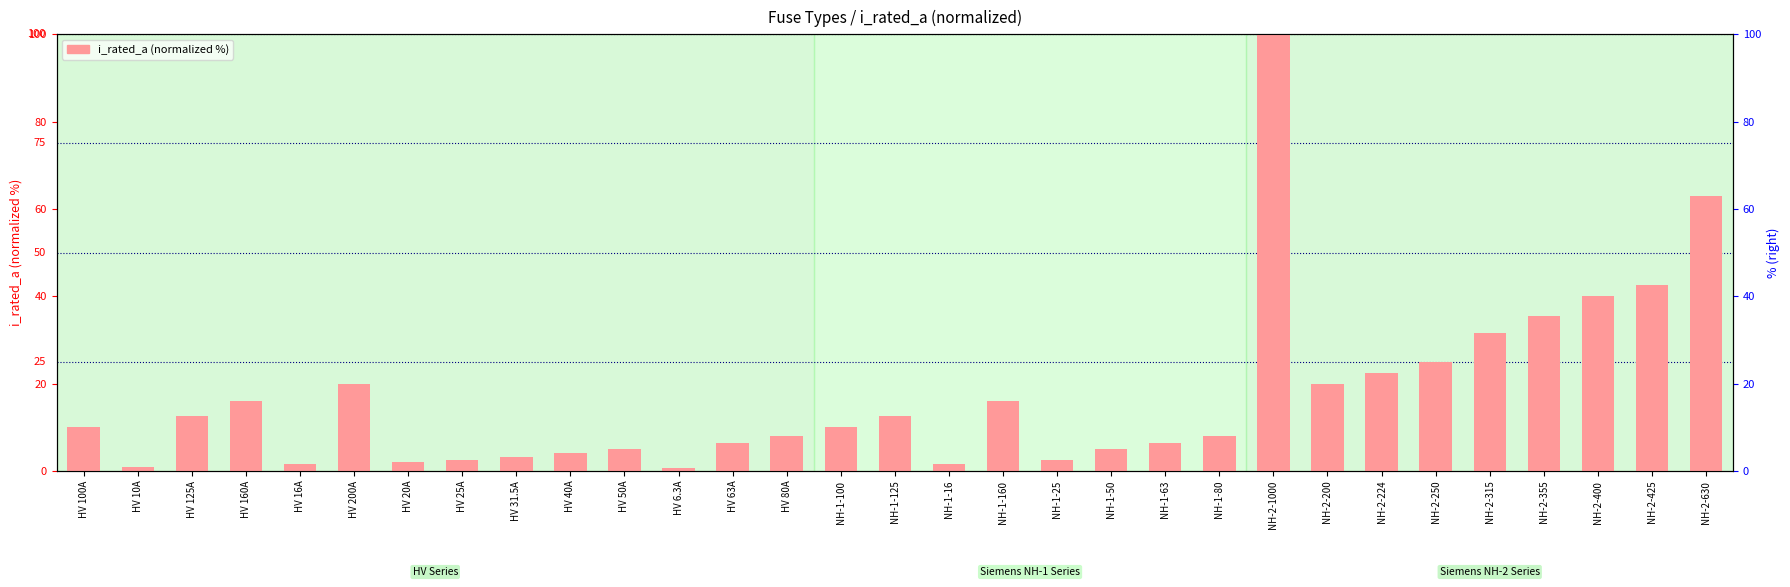

List the labels in order of value, smallest first.

HV 6.3A, HV 10A, HV 16A, NH-1-16, HV 20A, HV 25A, NH-1-25, HV 31.5A, HV 40A, HV 50A, NH-1-50, HV 63A, NH-1-63, HV 80A, NH-1-80, HV 100A, NH-1-100, HV 125A, NH-1-125, HV 160A, NH-1-160, HV 200A, NH-2-200, NH-2-224, NH-2-250, NH-2-315, NH-2-355, NH-2-400, NH-2-425, NH-2-630, NH-2-1000